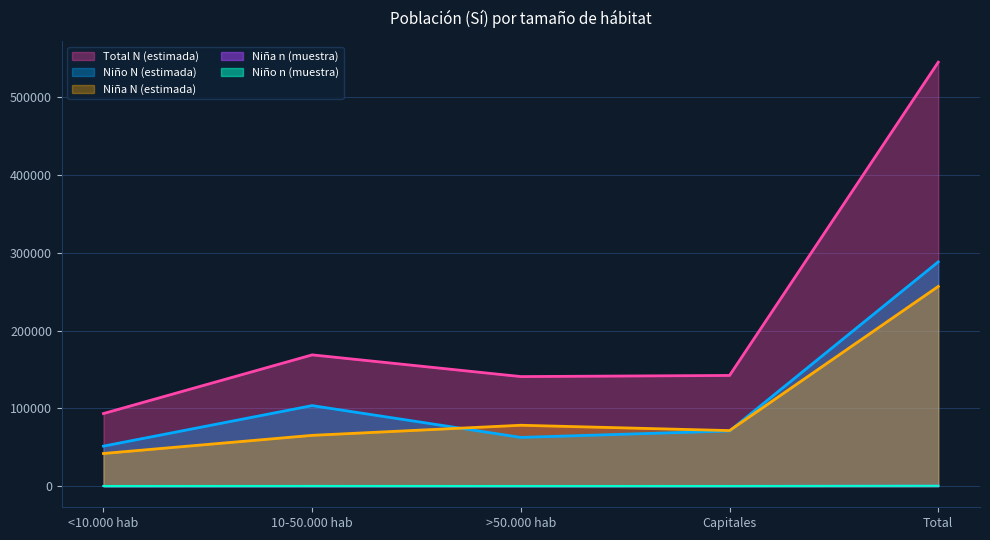

How many data points in Niño n (muestra) are less than 91?

2